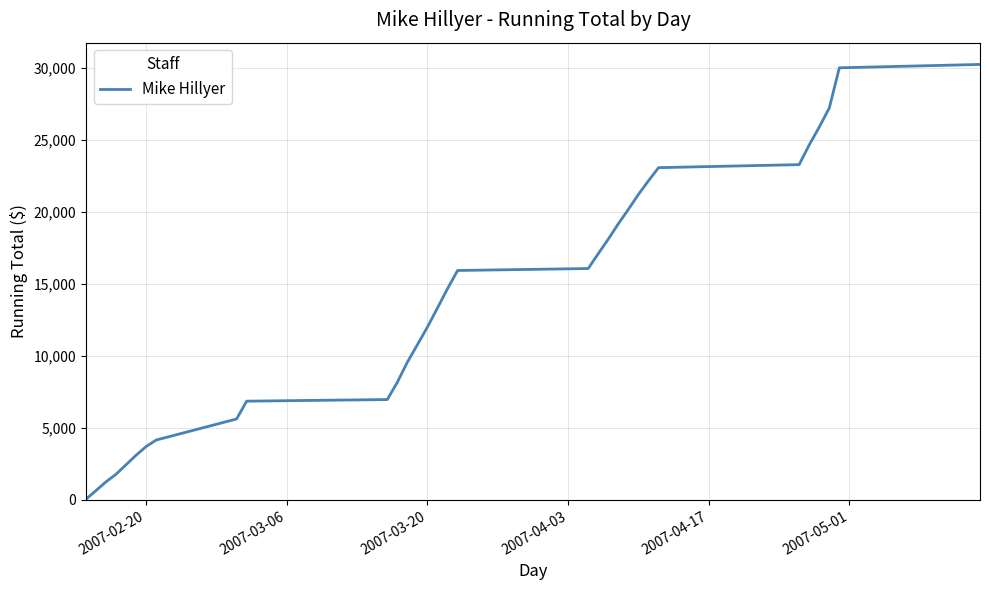

What is the difference between the maximum and minimum values?

30206.2